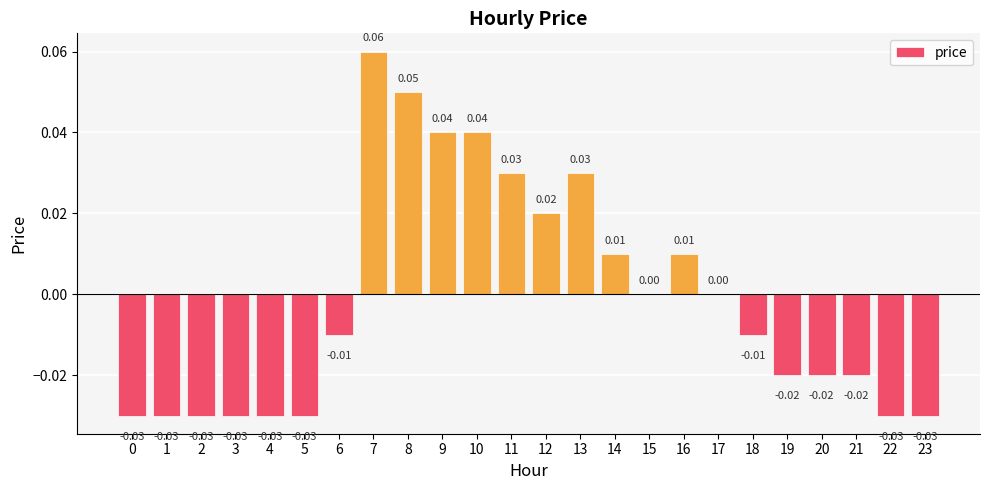

Which has a higher value, 12 or 16?

12